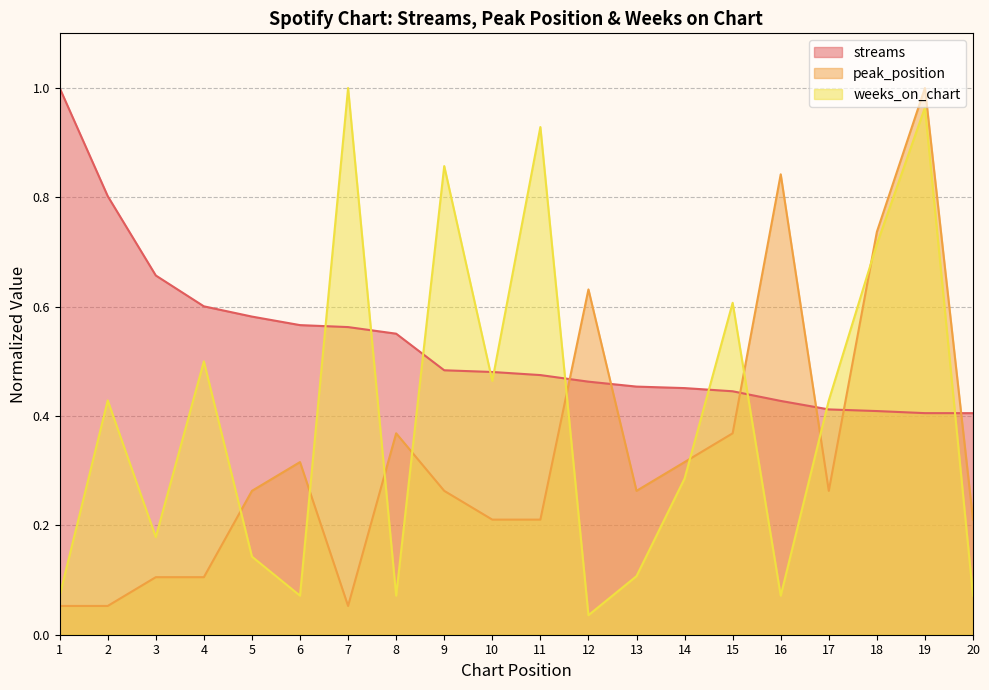

Does the chart have visible grid lines?

Yes